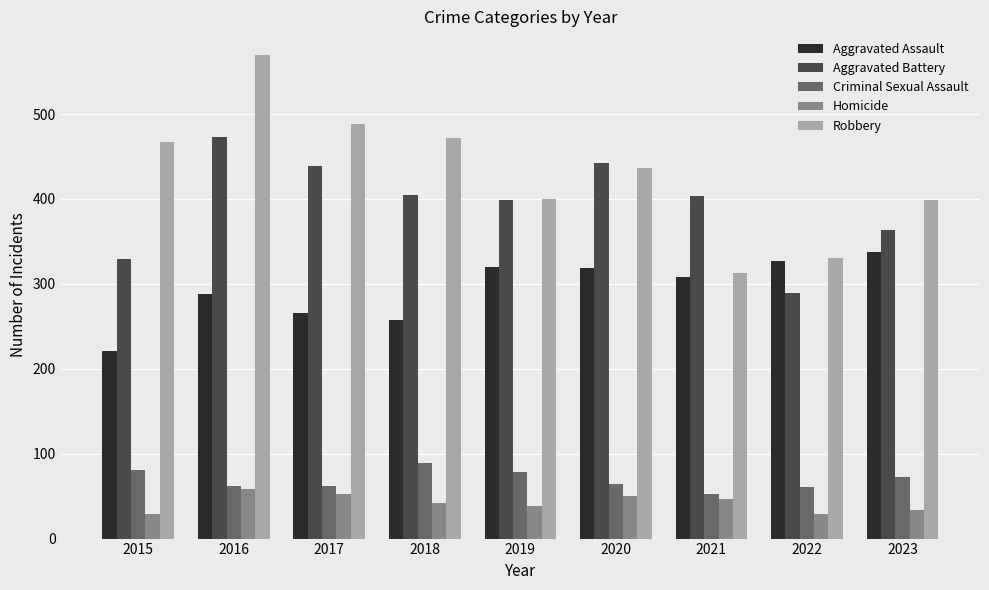

At how many categories does at least one series exceed 136?

9